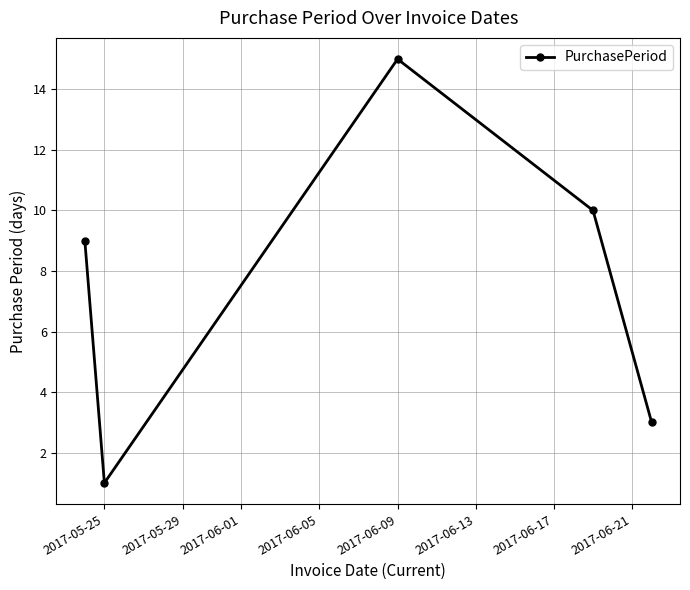

What is the difference between the maximum and minimum values?

14